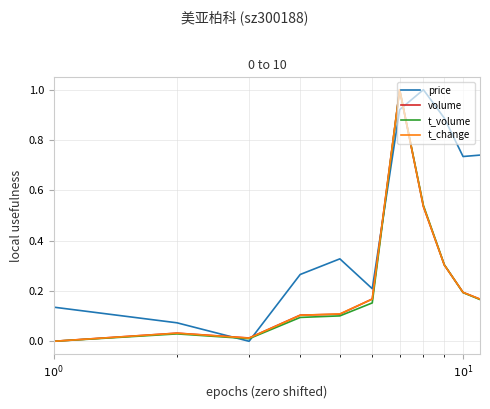

What is the highest value of the volume series?

1.0